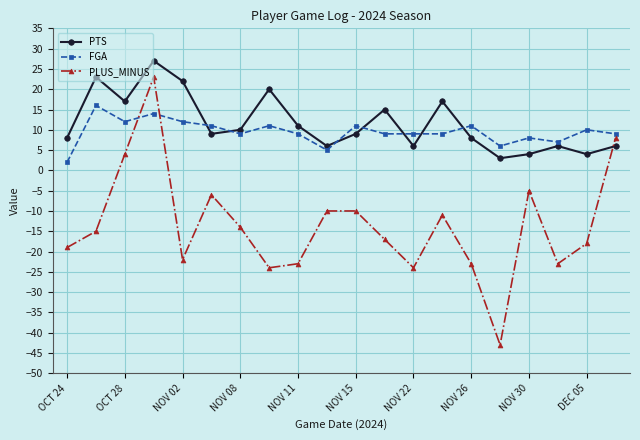

What is the difference between the maximum and minimum values in the PLUS_MINUS series?

66